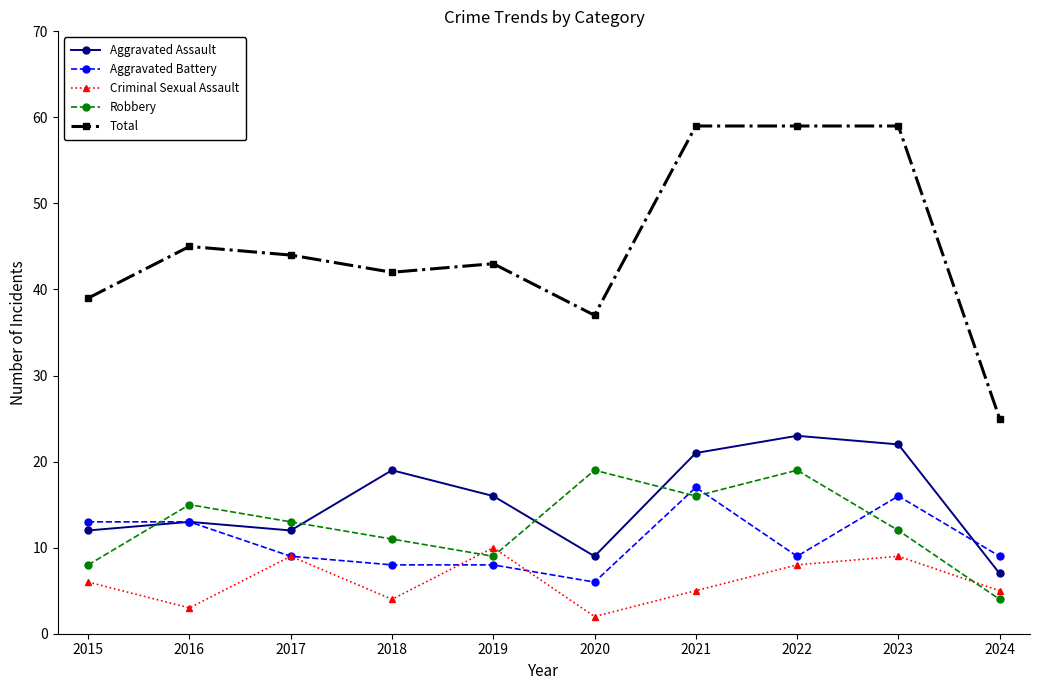

What is the maximum value for Robbery?

19